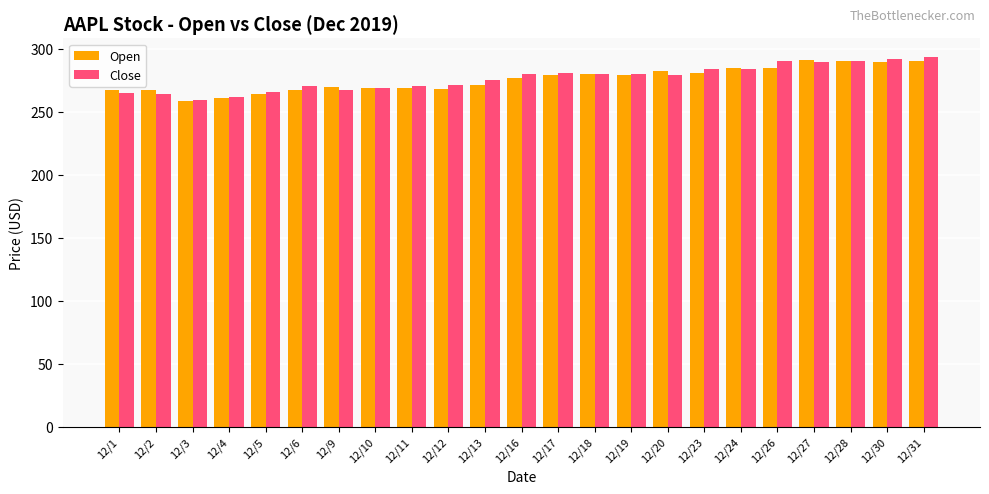

Rank the series by their maximum value, from highest to lowest.

Close, Open